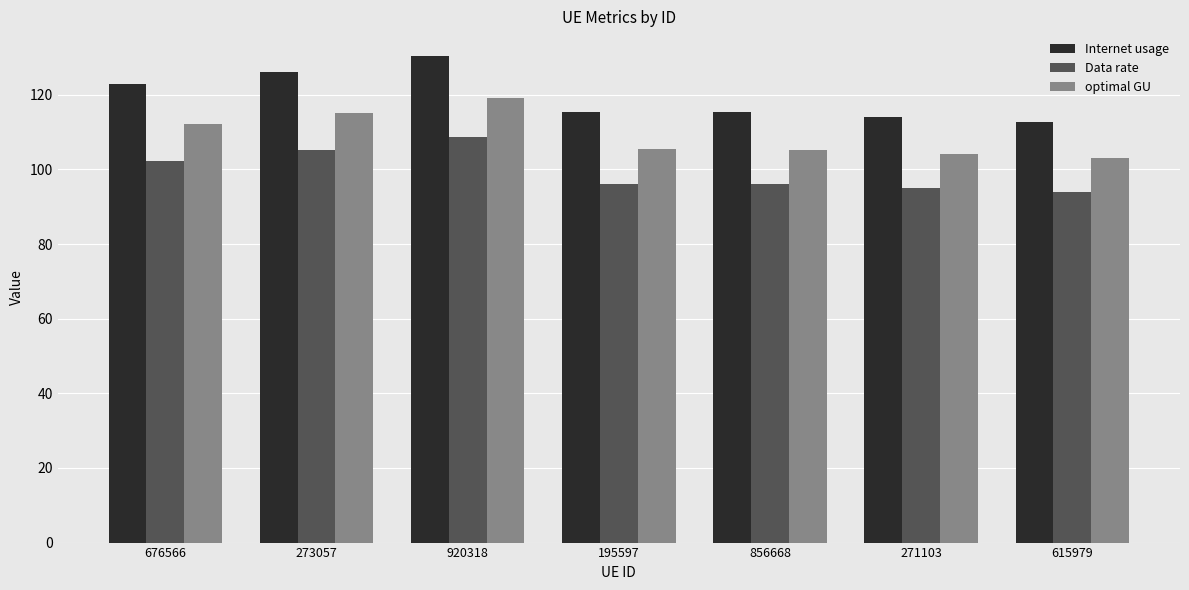

What is the average value of the Internet usage series?

119.6